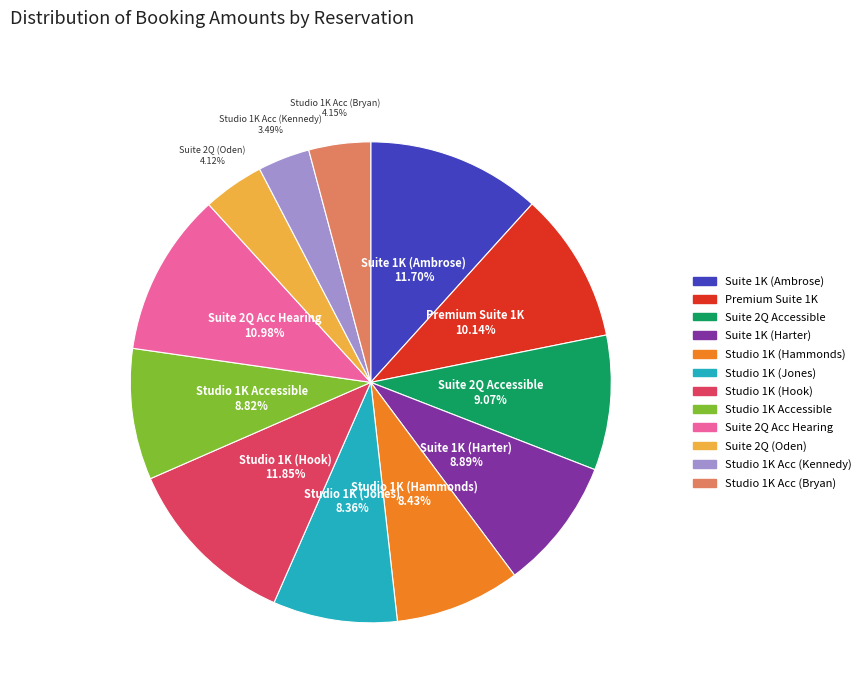

Is there any slice that represents more than half of the pie?

No